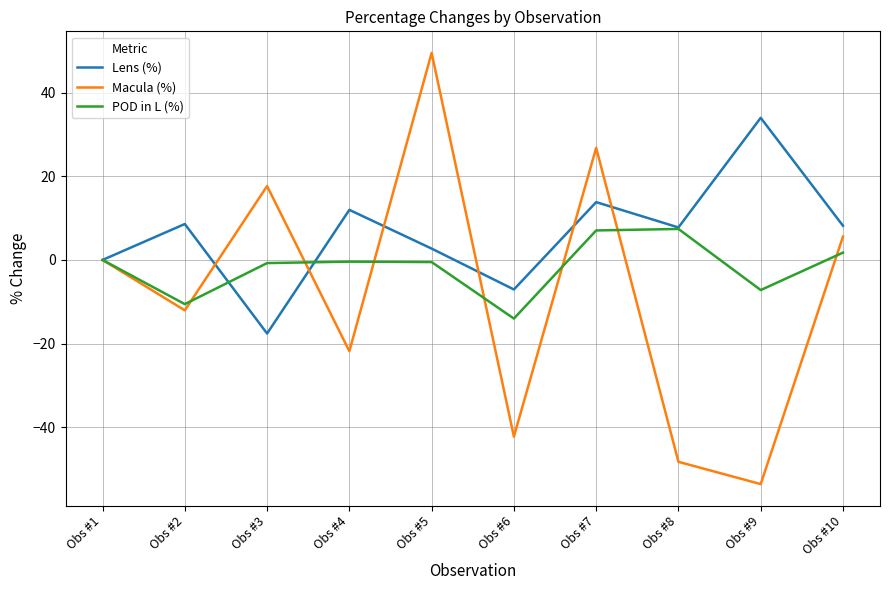

Does the chart have visible grid lines?

Yes